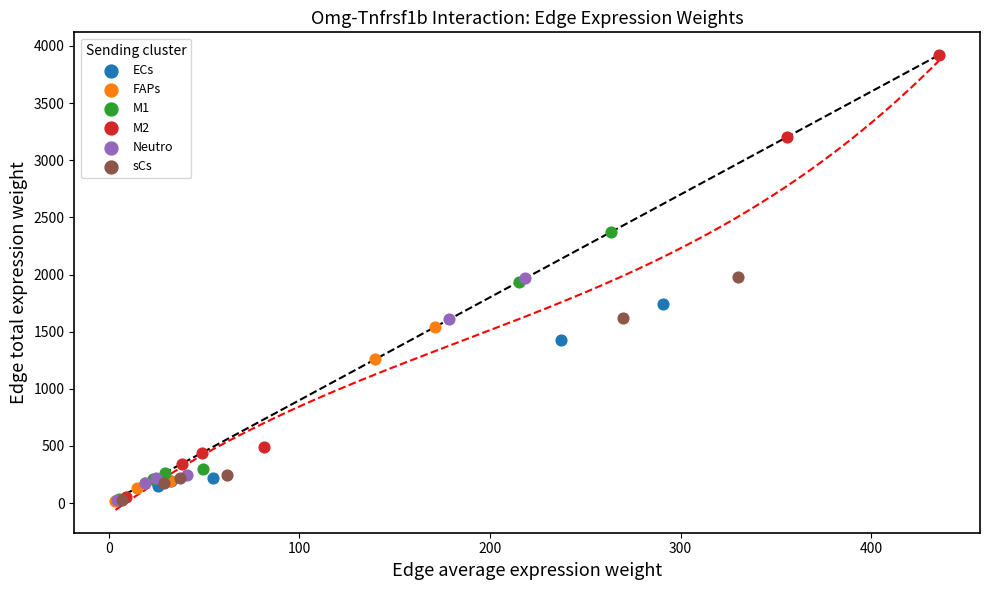

Which series contains the highest Y value?

M2